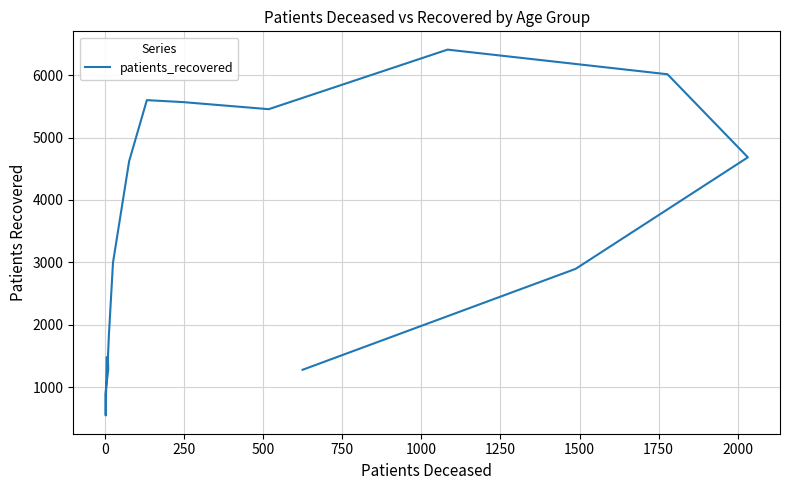

How many data points are less than 2996?

8